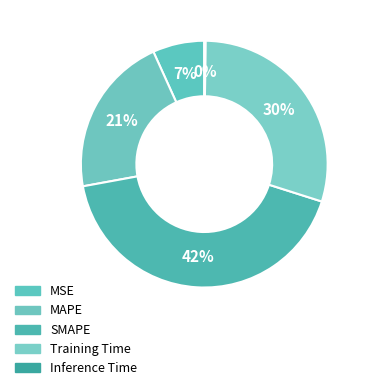

Does MSE represent more than half of the total?

No